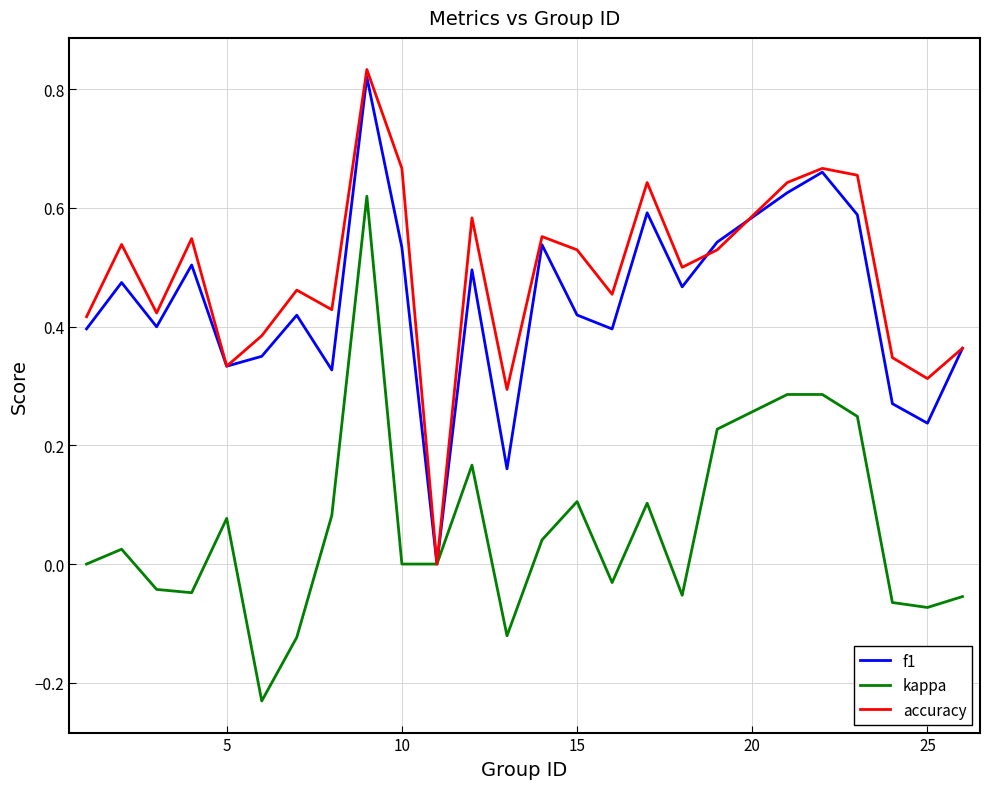

Which series has the widest spread of values?

kappa